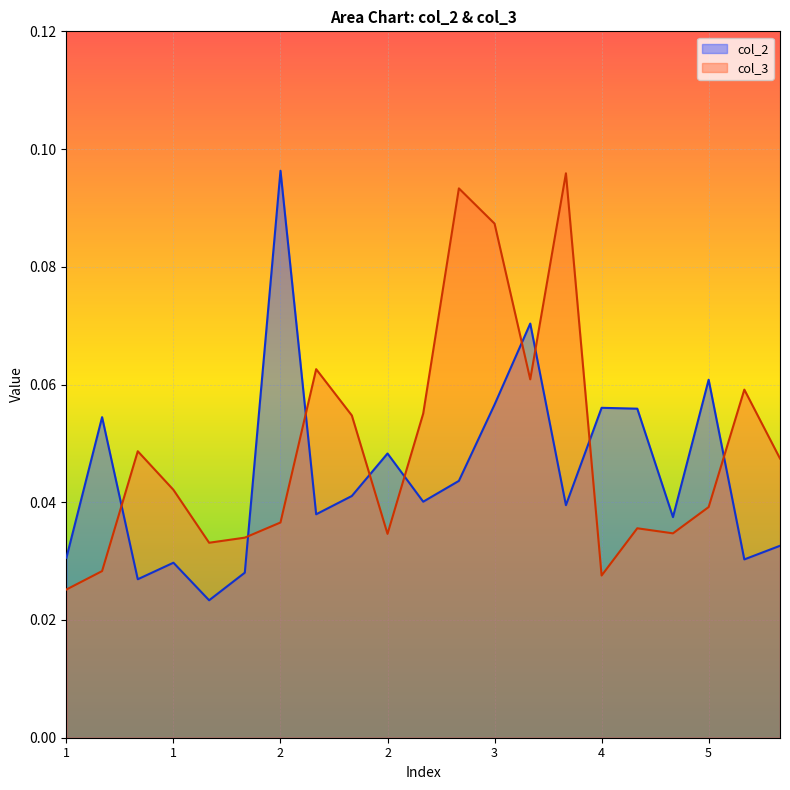

What is the difference between the maximum and minimum values in the col_2 series?

0.1